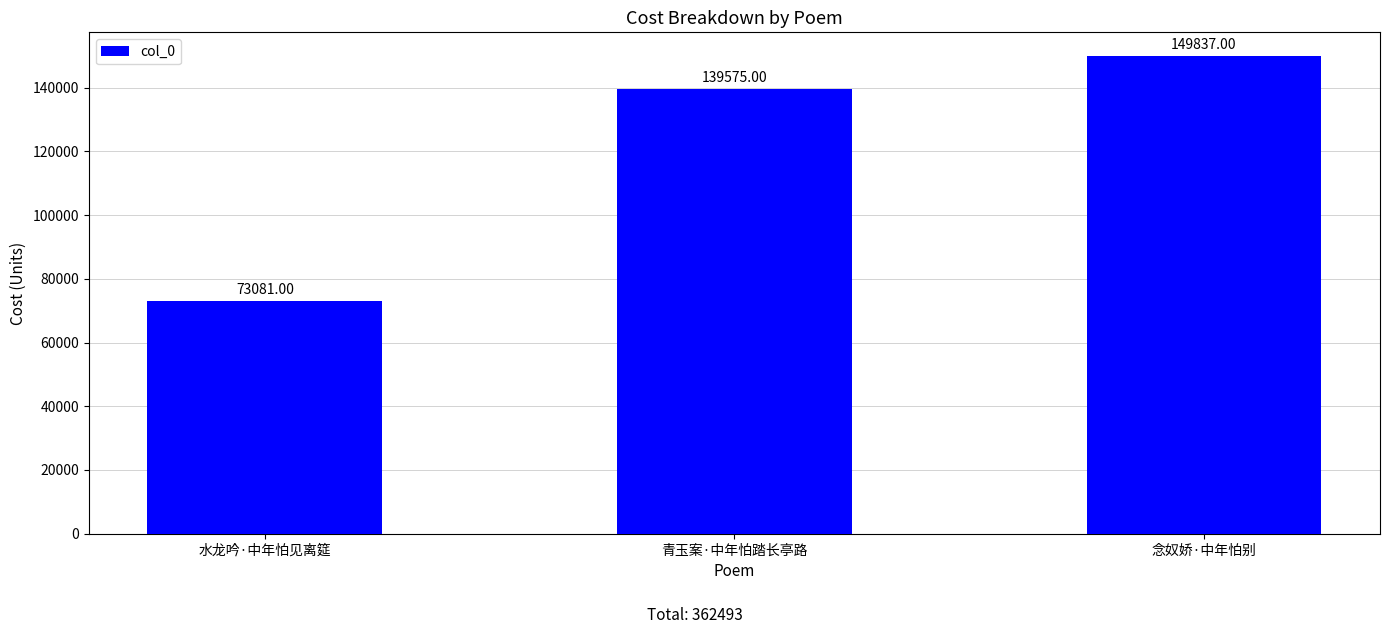

What is the greatest value displayed?

149837